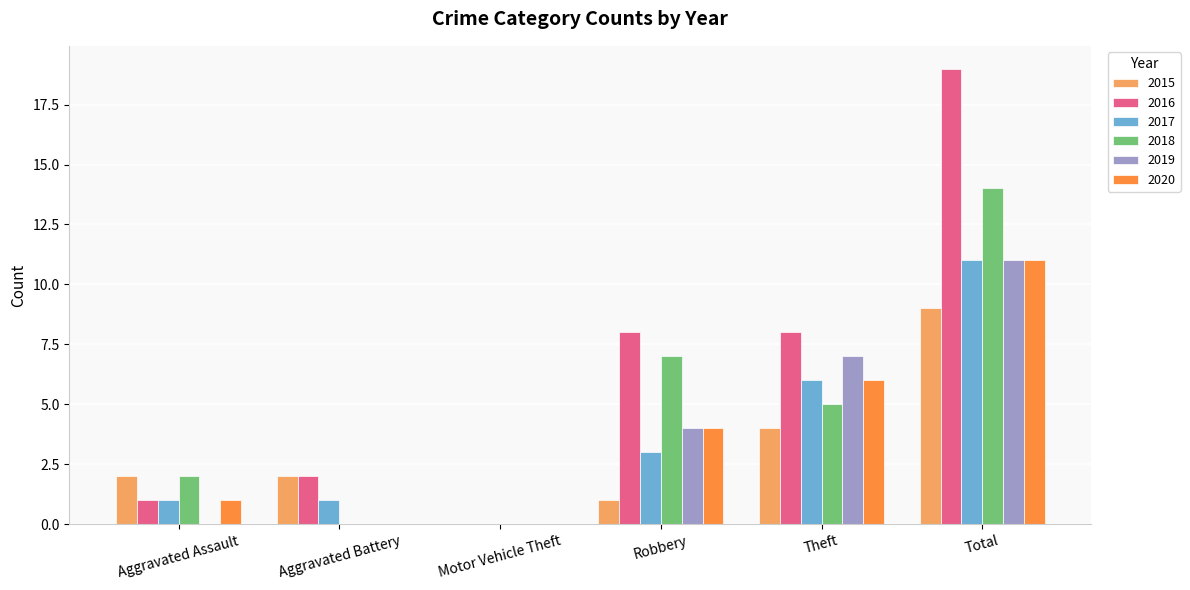

What is the average value of the 2018 series?

5